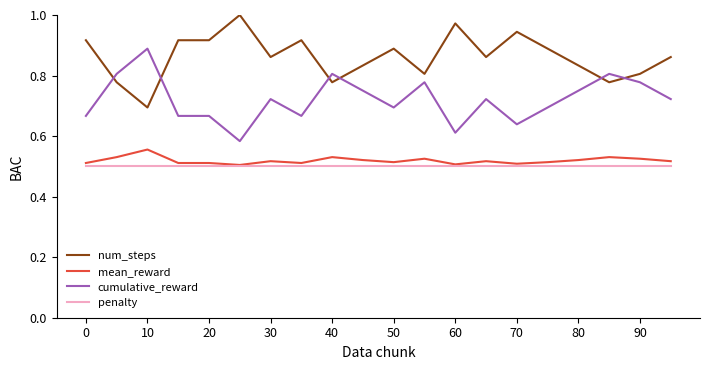

Which series has the largest total across all categories?

num_steps